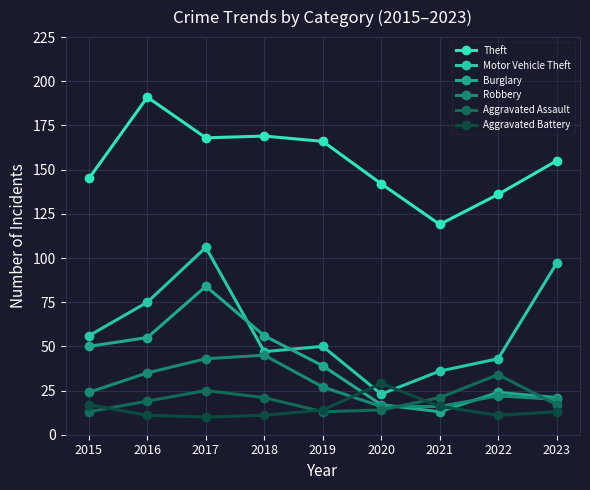

Which category has the lowest value in the Theft series?

2021